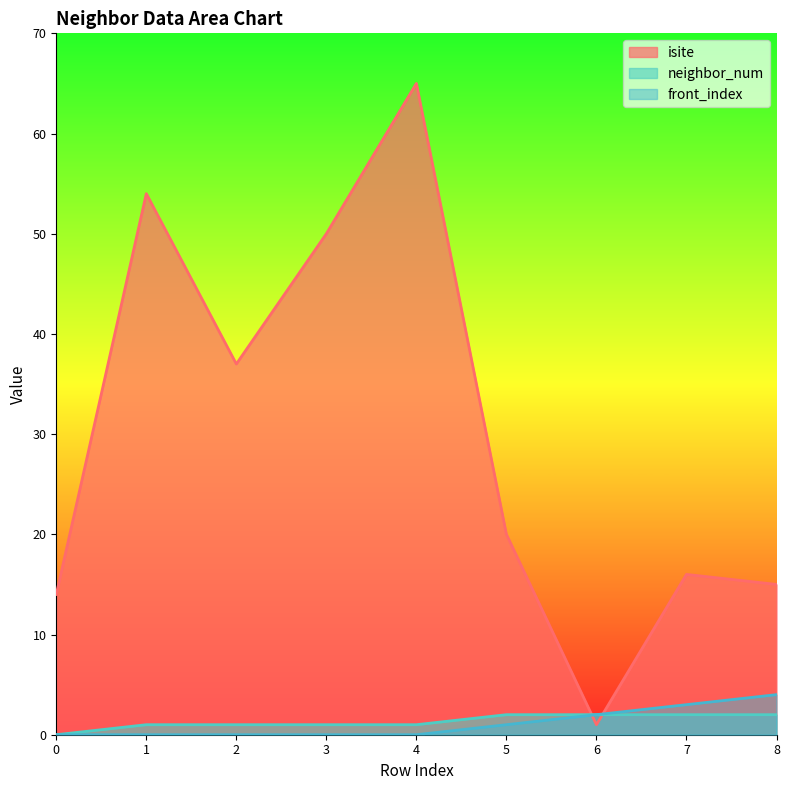

True or false: neighbor_num and front_index cross at least once.

False